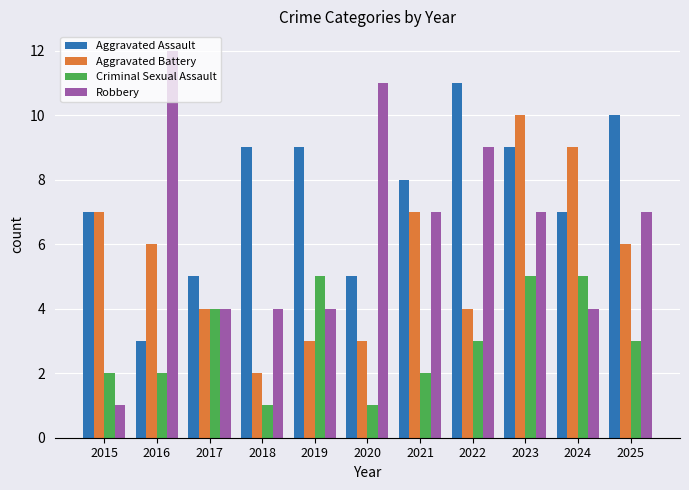

What is the value of the Aggravated Battery bar at the 5th from the left?

3